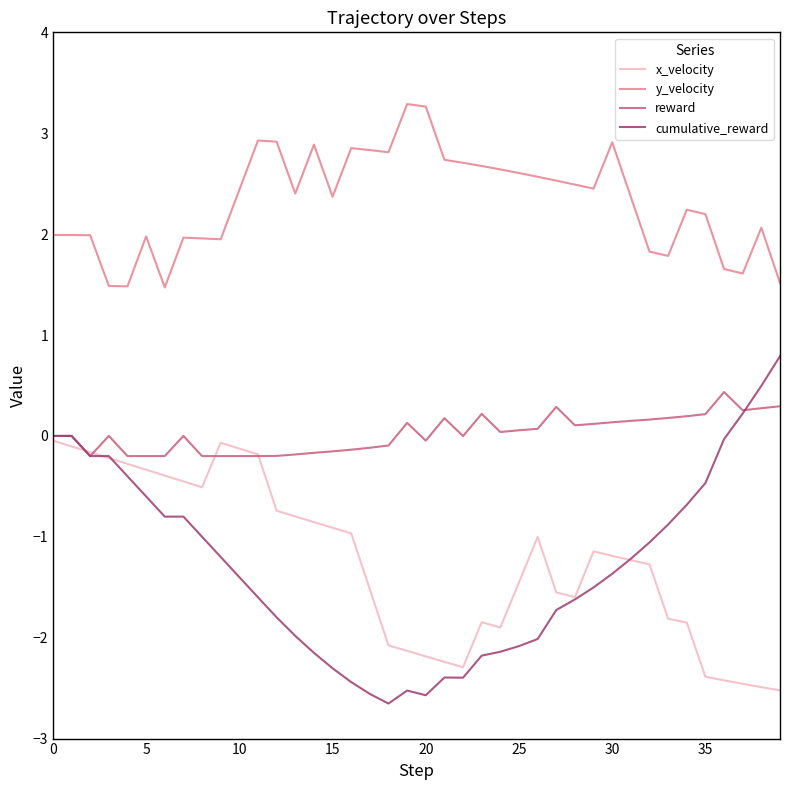

What is the difference between the maximum and minimum values in the x_velocity series?

2.5